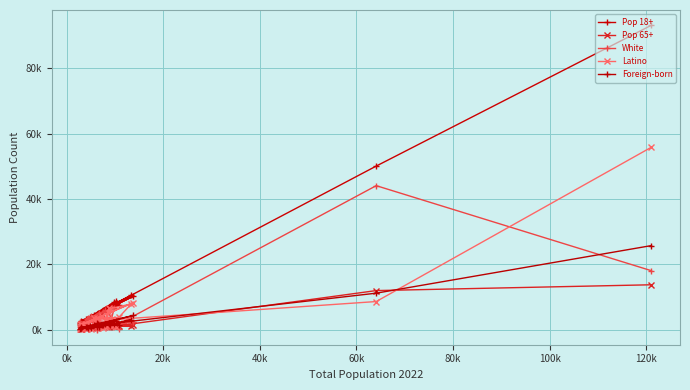

What is the sum of all Pop 65+ values?

51347